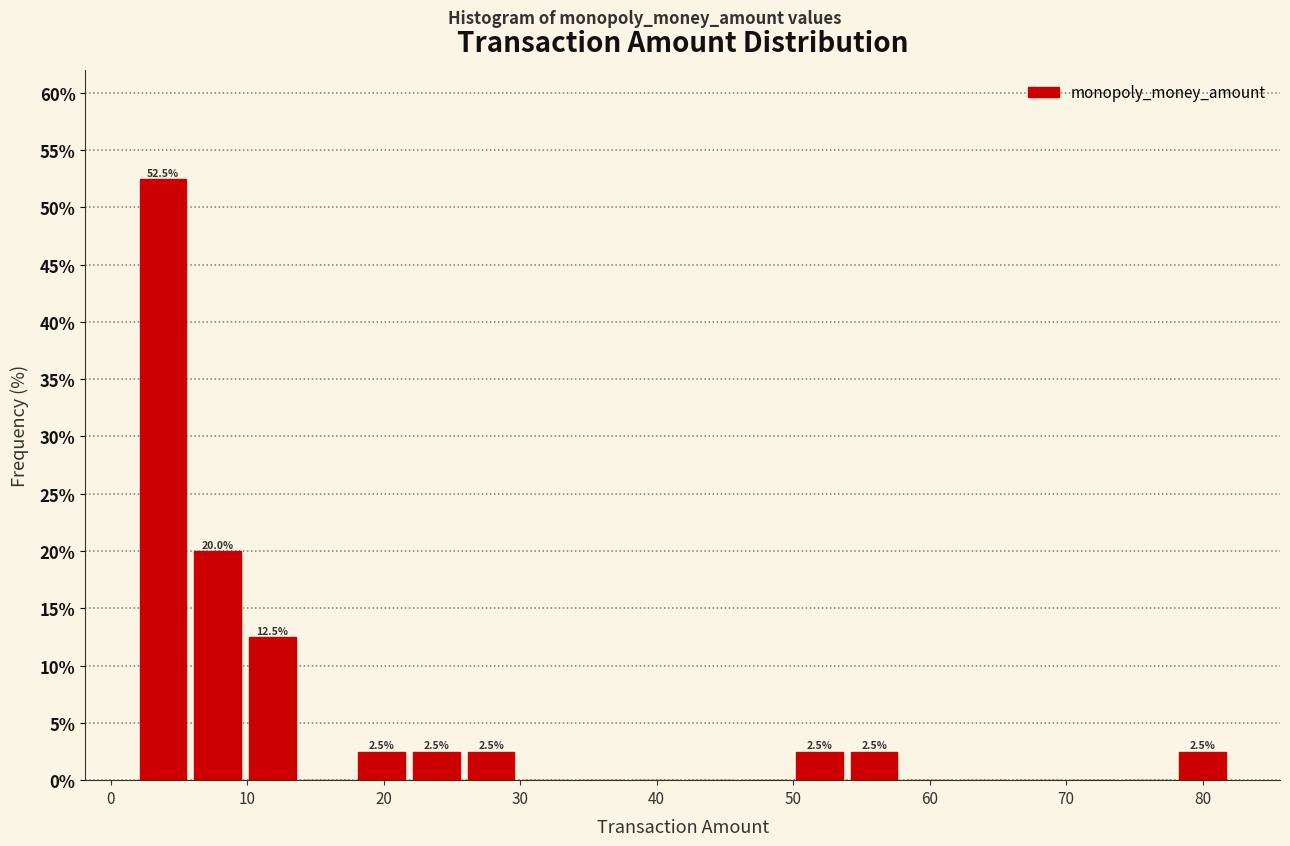

Over which range of the x-axis is the bar tallest?

2 to 6